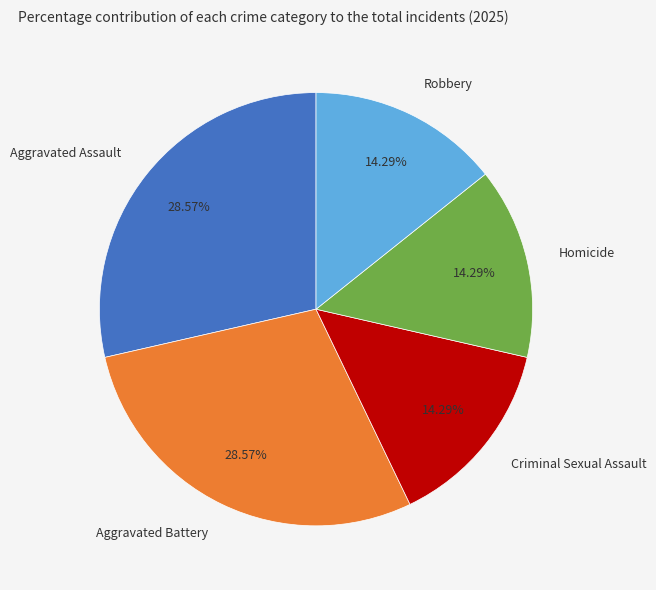

Approximately how many times larger is the value at Robbery compared to Aggravated Battery?

0.5